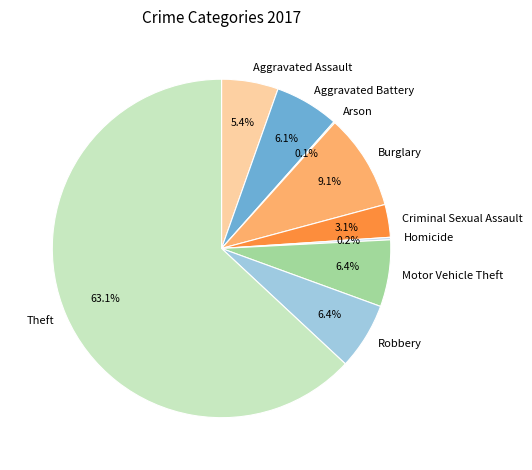

What is the largest slice in the pie chart?

Theft